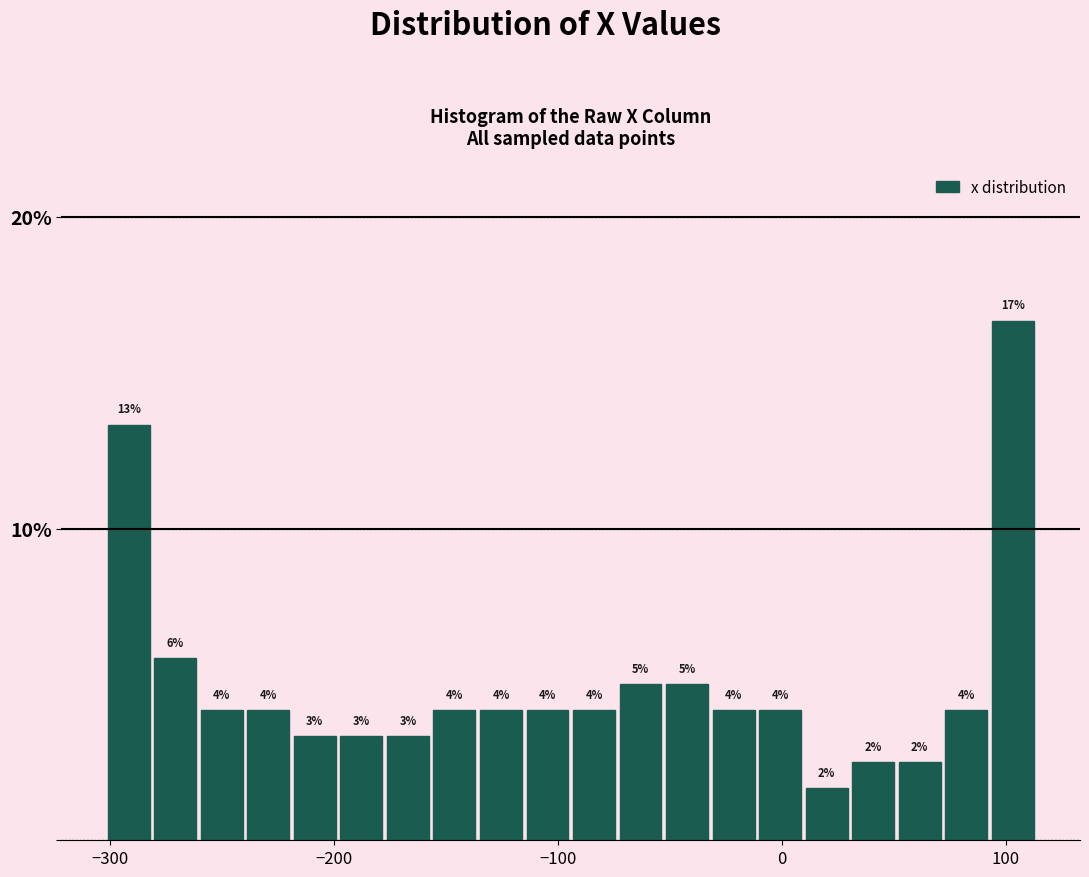

Read against the x-axis, roughly where is the centre of the tallest bar?

100